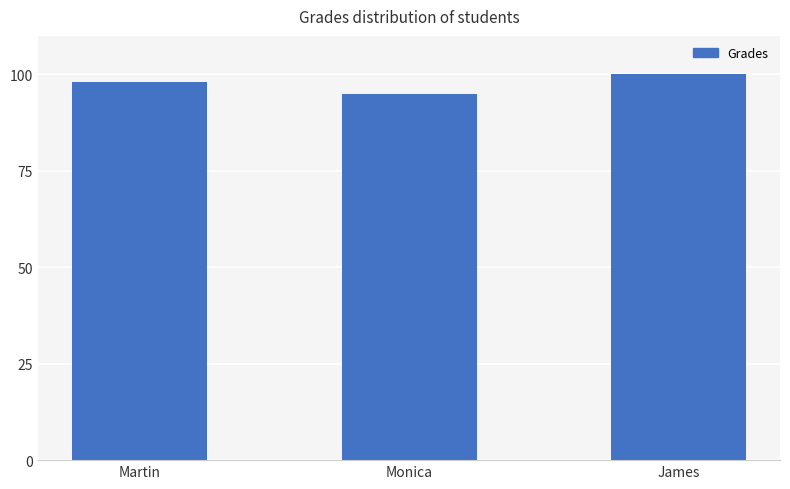

Which label corresponds to the smallest value in the chart?

Monica